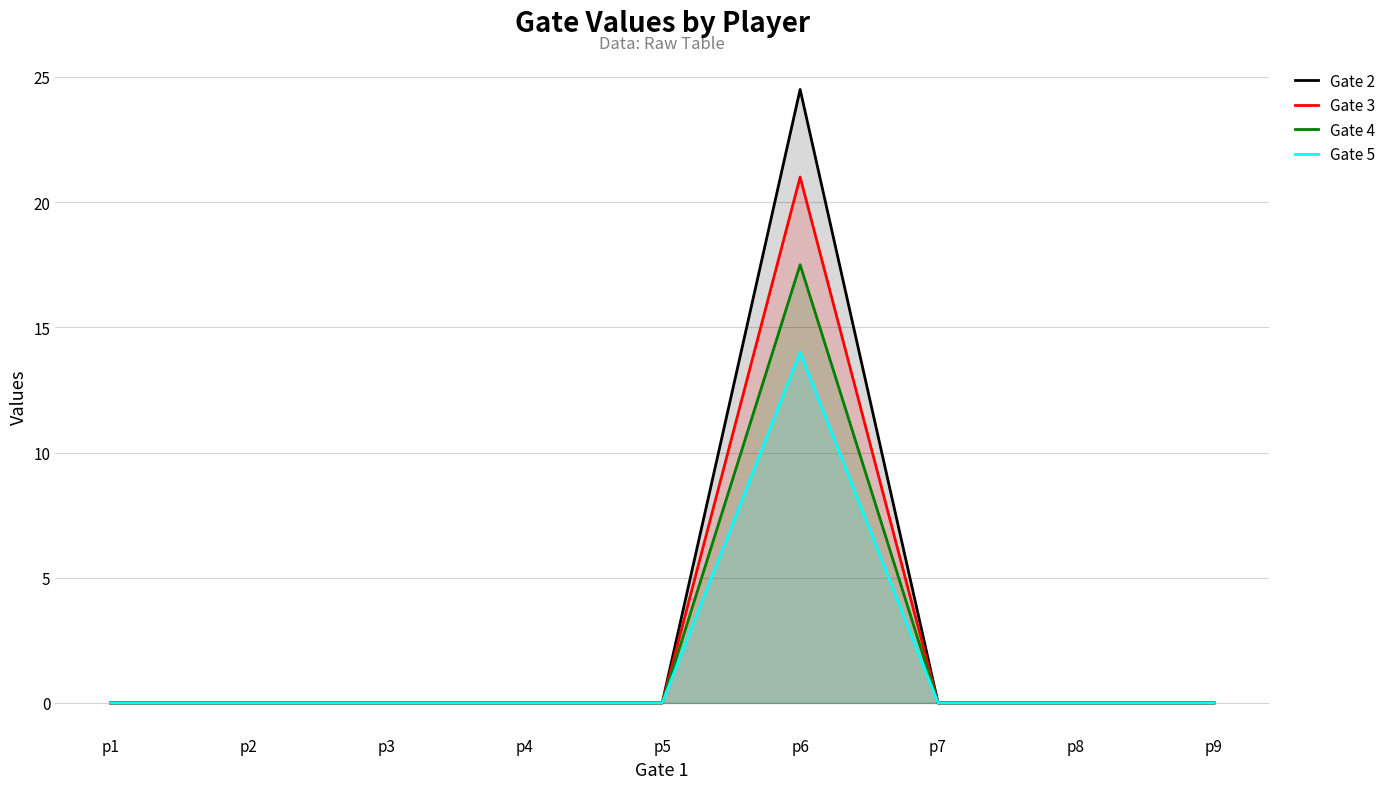

What is the average value of the Gate 2 series?

2.7